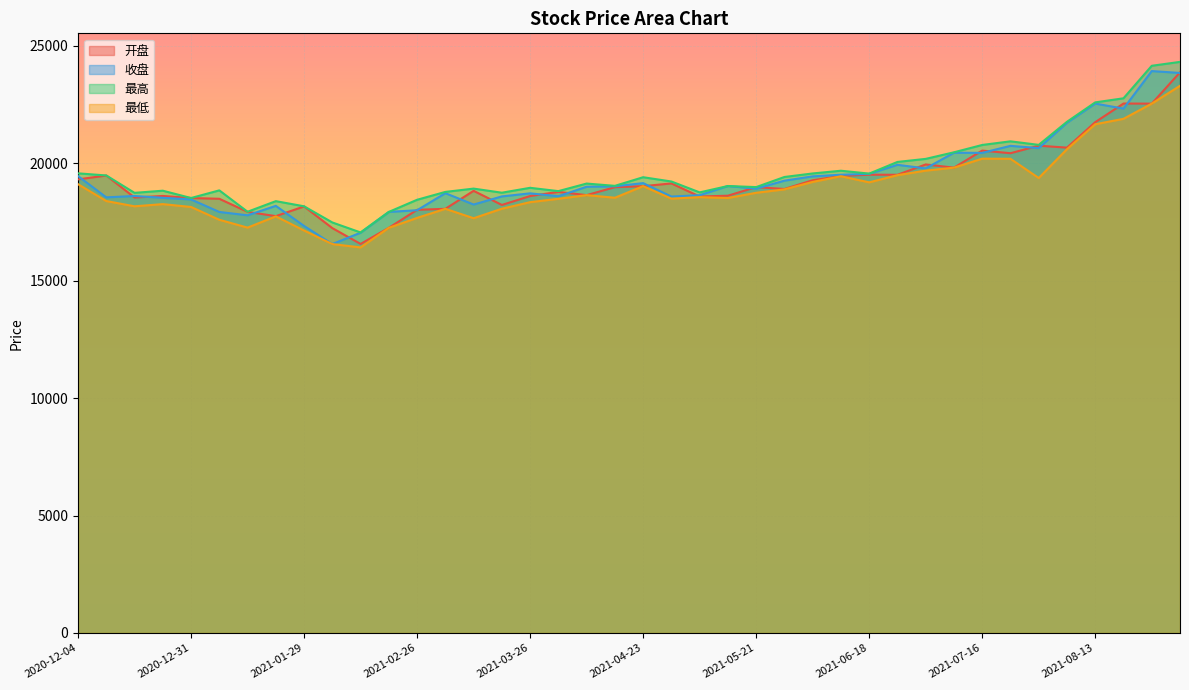

At which category is the sum across all series the highest?

2021-09-03